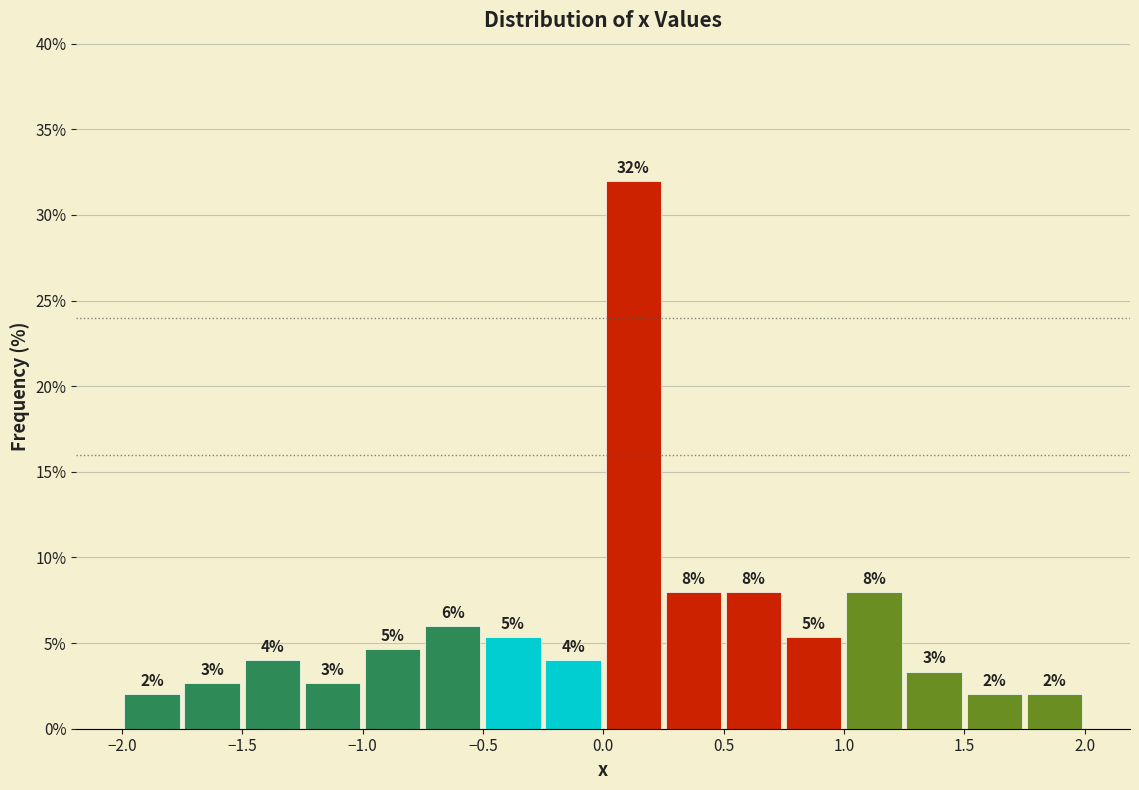

Over which range of the x-axis is the bar tallest?

0.00 to 0.25